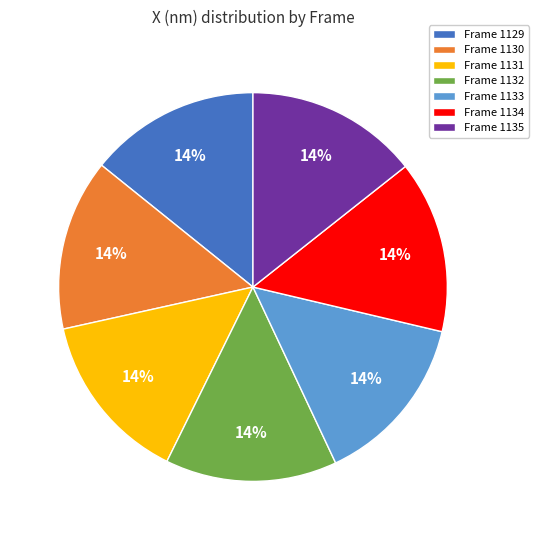

Is the sum of Frame 1129 and Frame 1135 greater than half?

No